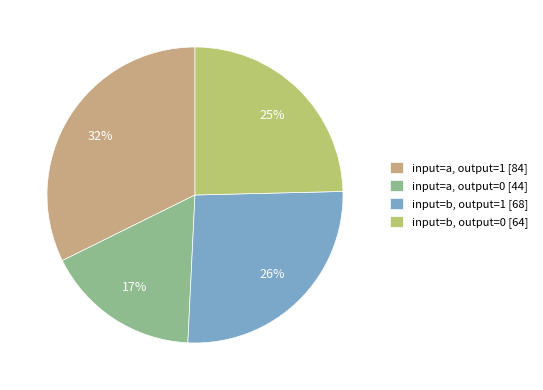

Is there any slice that represents more than half of the pie?

No